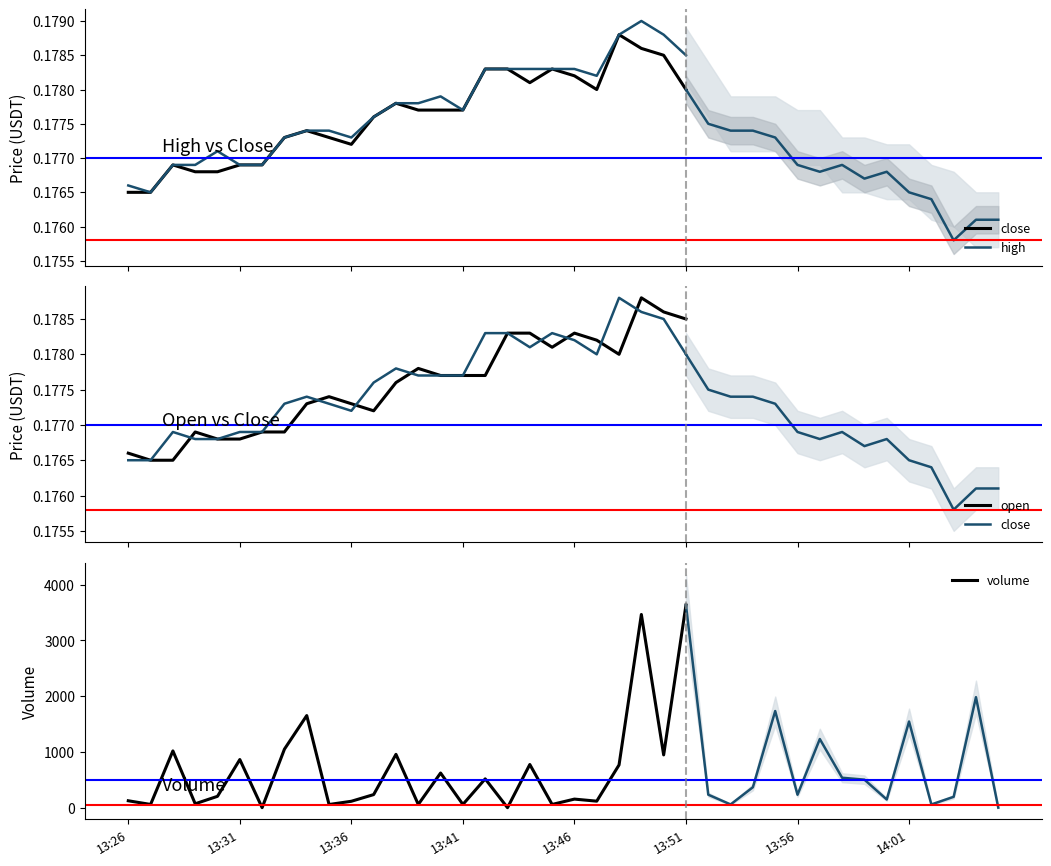

Which series changed the most between 16 and 18?

volume